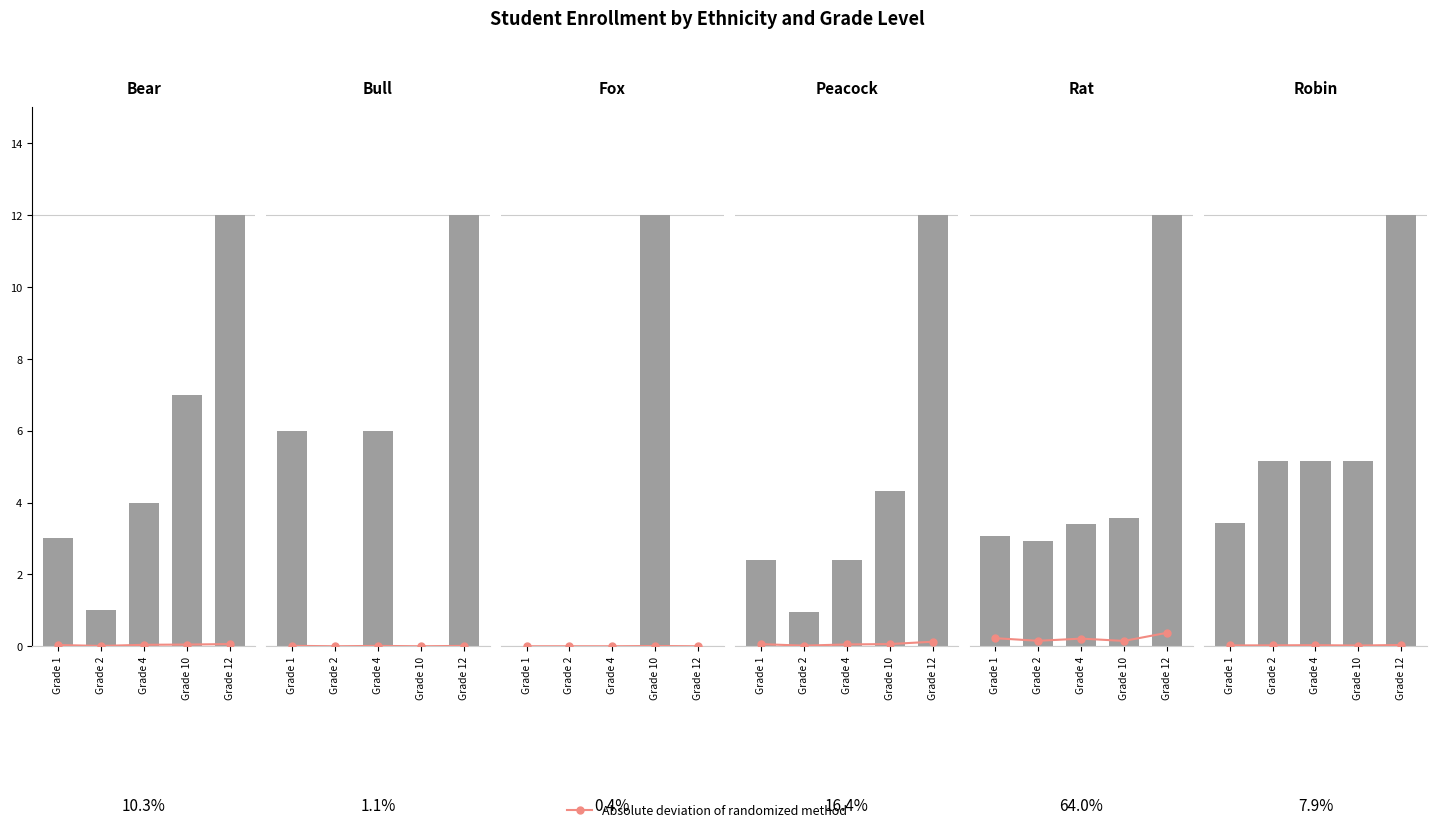

Is it true that Grade enrollment equals 3.5 at Grade 12?

False